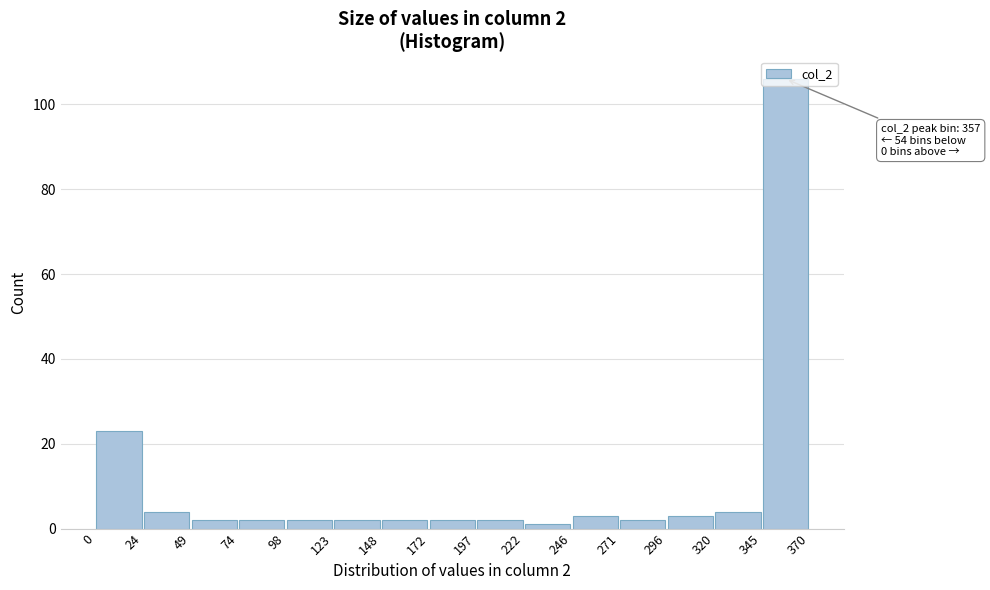

Which range on the x-axis has the tallest bar?

345 to 370